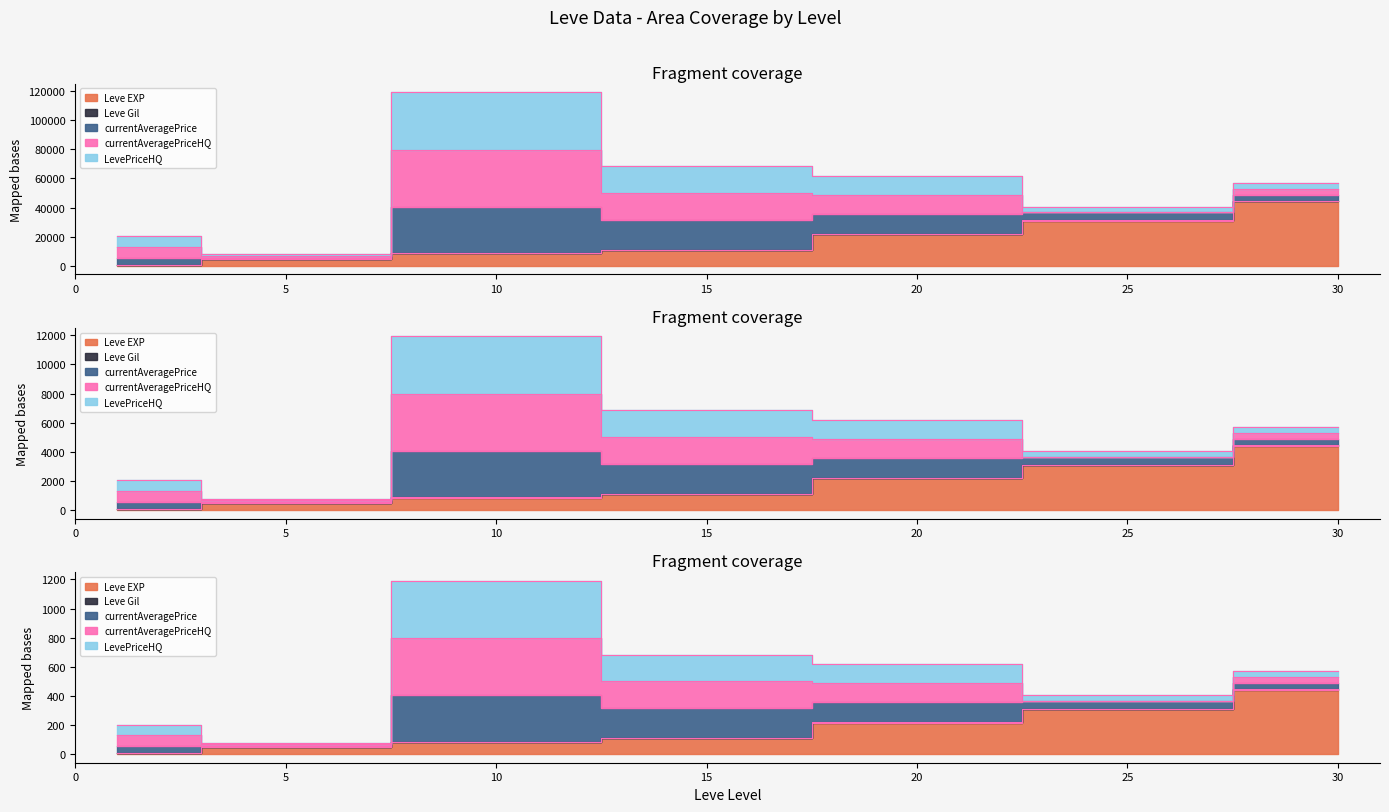

True or false: the data has more than 2 interior local peaks.

False